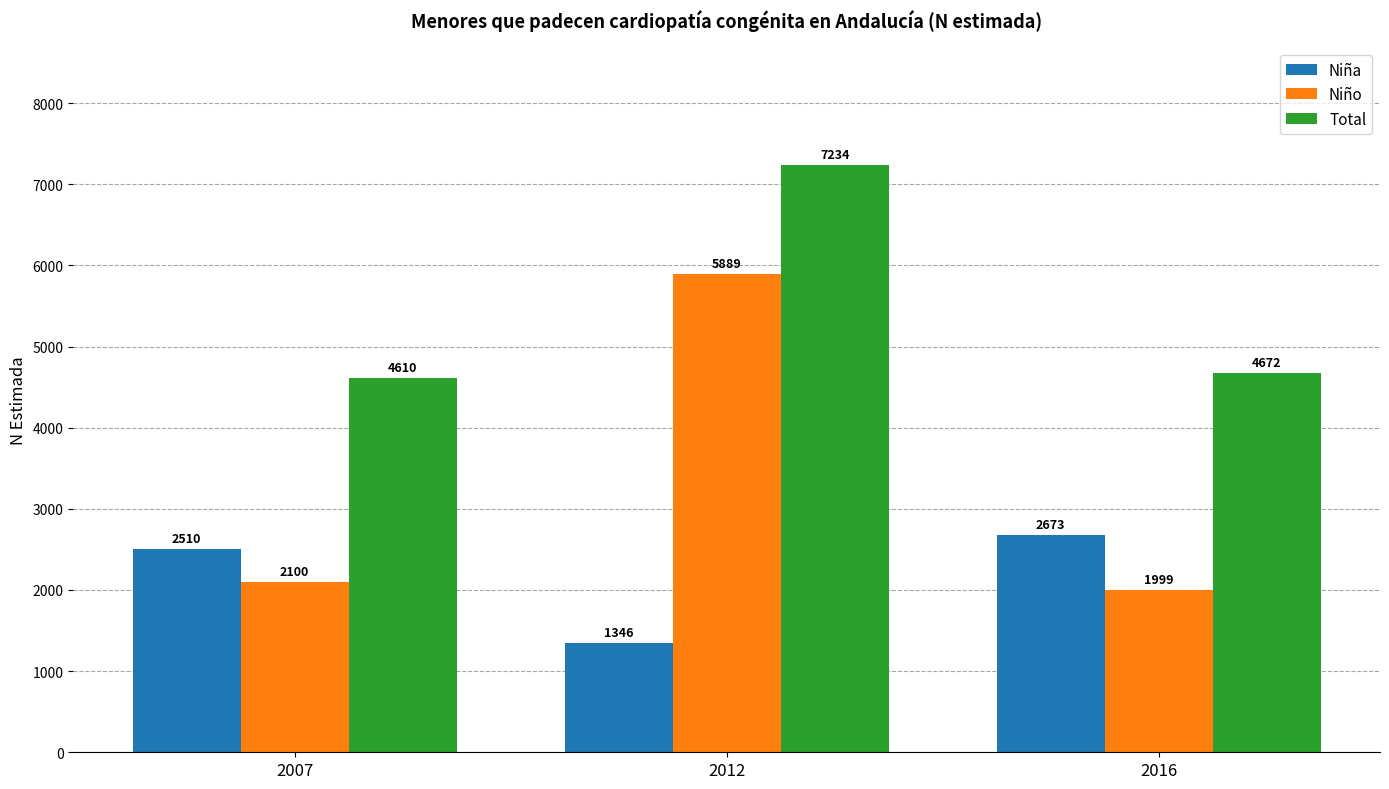

Which series has the largest range (max minus min)?

Niño